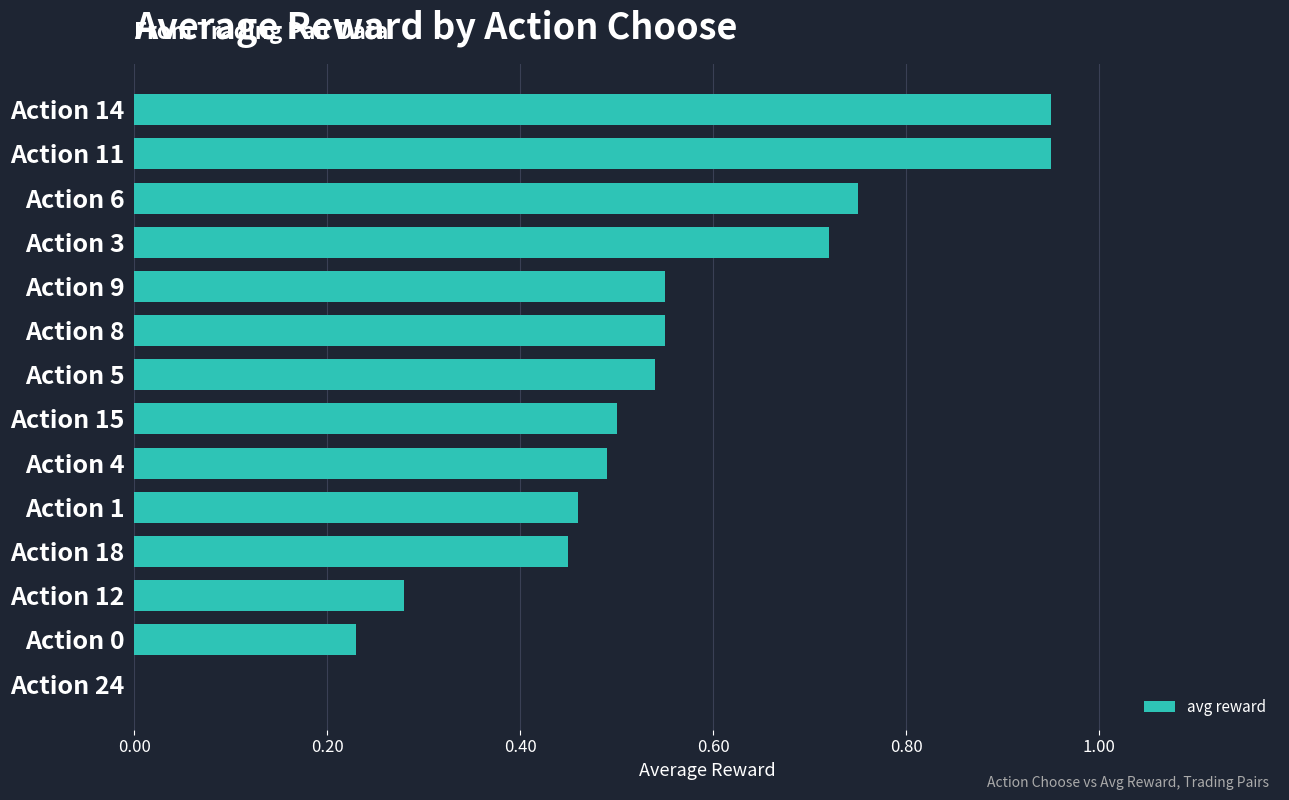

Which has a higher value, Action 18 or Action 9?

Action 9